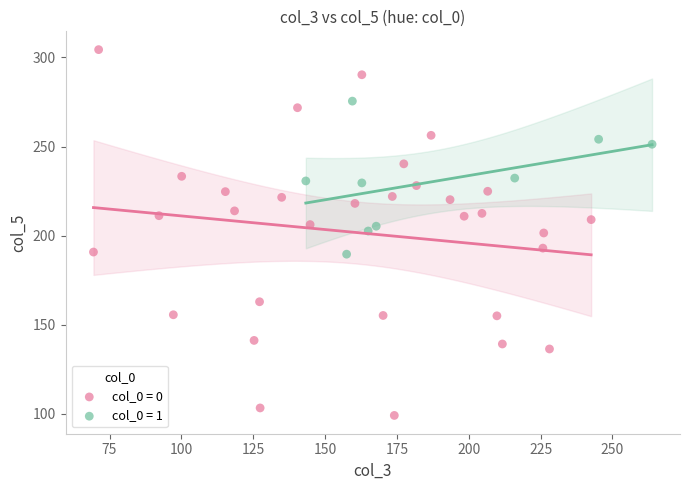

Which series reaches the maximum Y coordinate?

col_0 = 0